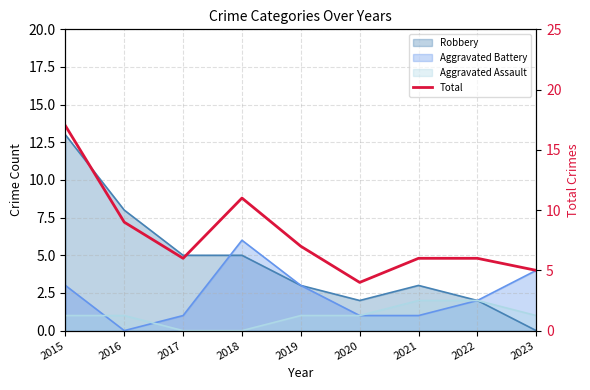

What is the greatest value displayed?

17